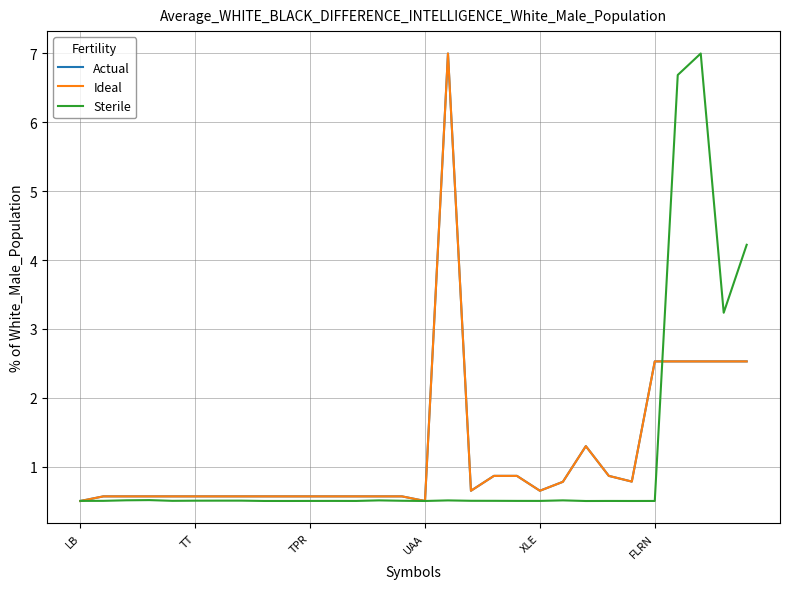

What is the sum of all Ideal values?

35.3